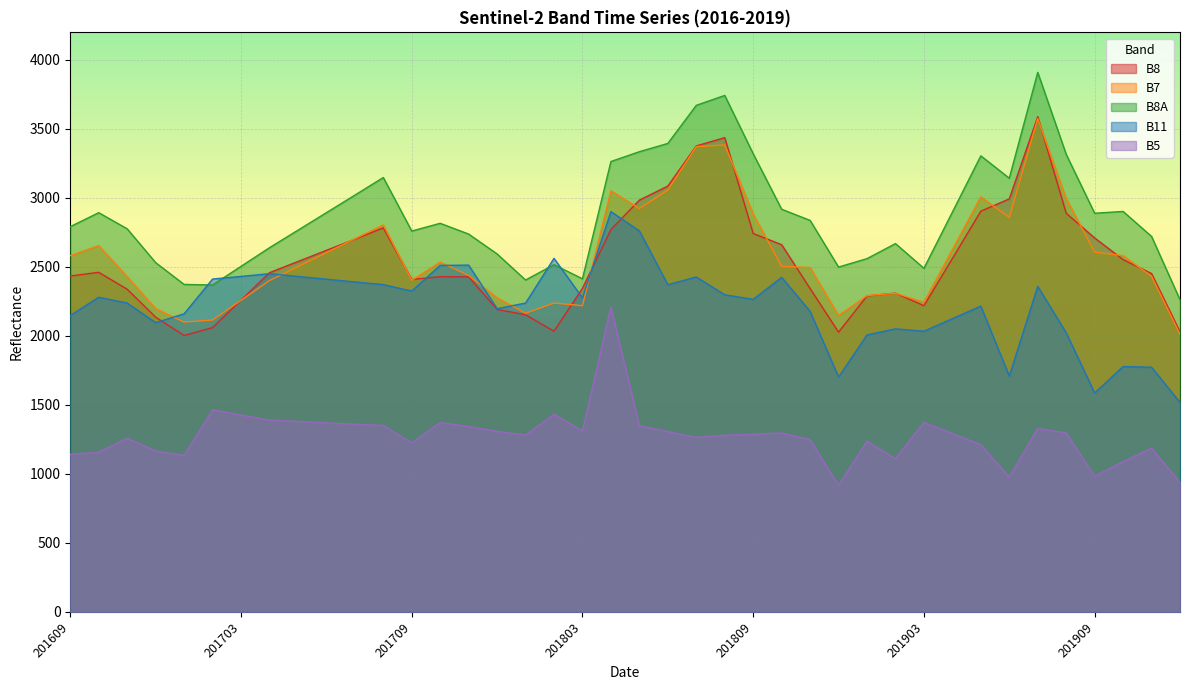

What is the lowest value of the B11 series?

1518